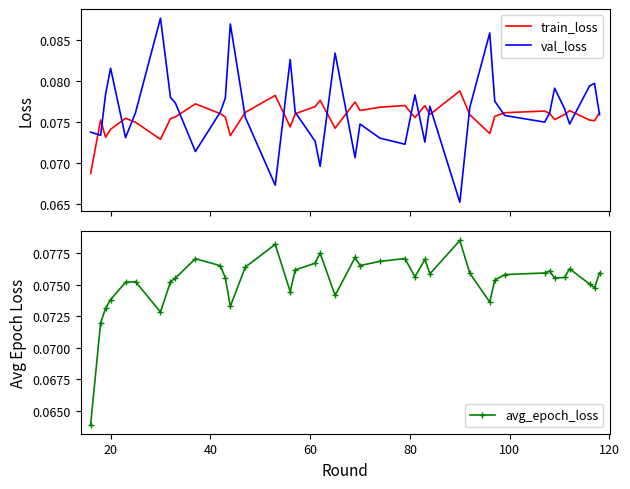

True or false: avg_epoch_loss has more than 0 interior local peaks.

True